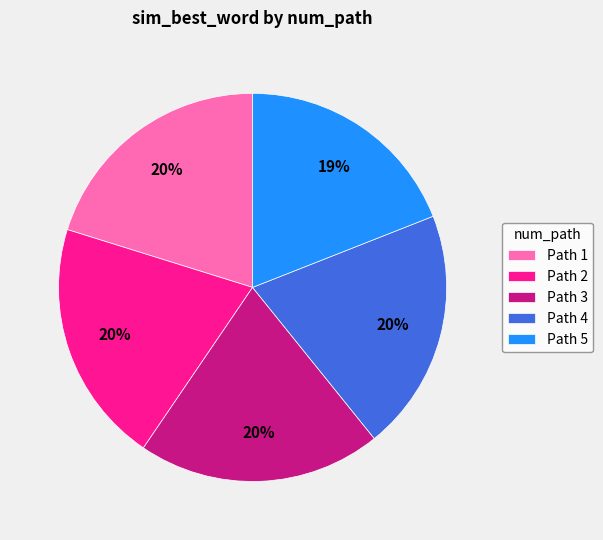

To the nearest percent, what percentage of the pie is Path 1?

20%